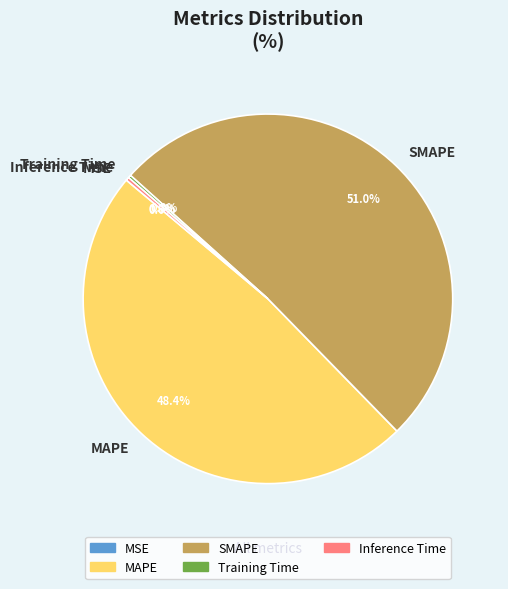

To the nearest percent, what is the average slice percentage?

20%